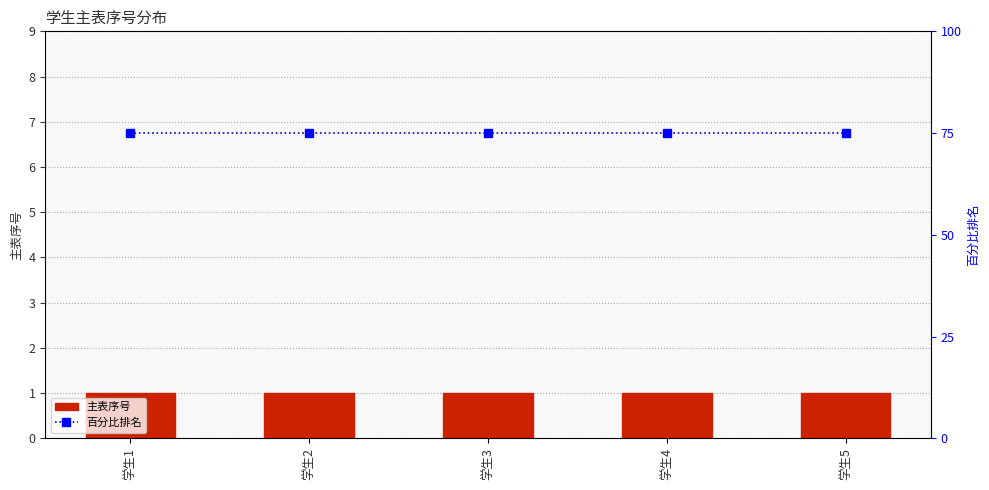

Between 学生4 and 学生3, which is larger?

学生4